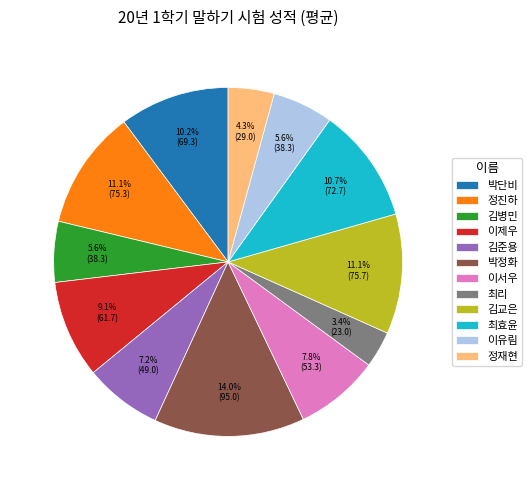

What percentage is the 최리 slice, to the nearest percent?

3%